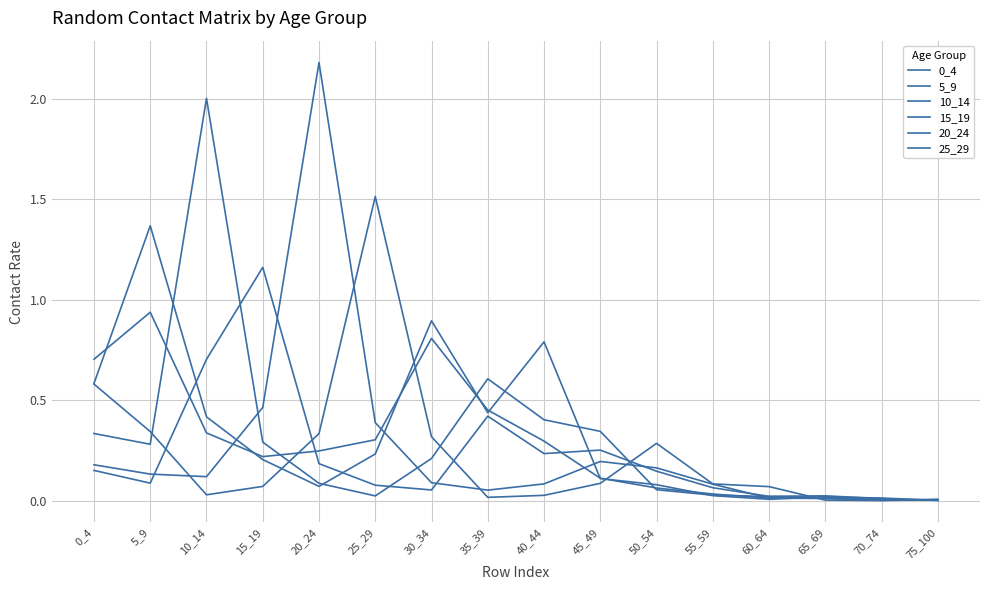

What is the value of the 10_14 point at the 3rd from the left?

2.0